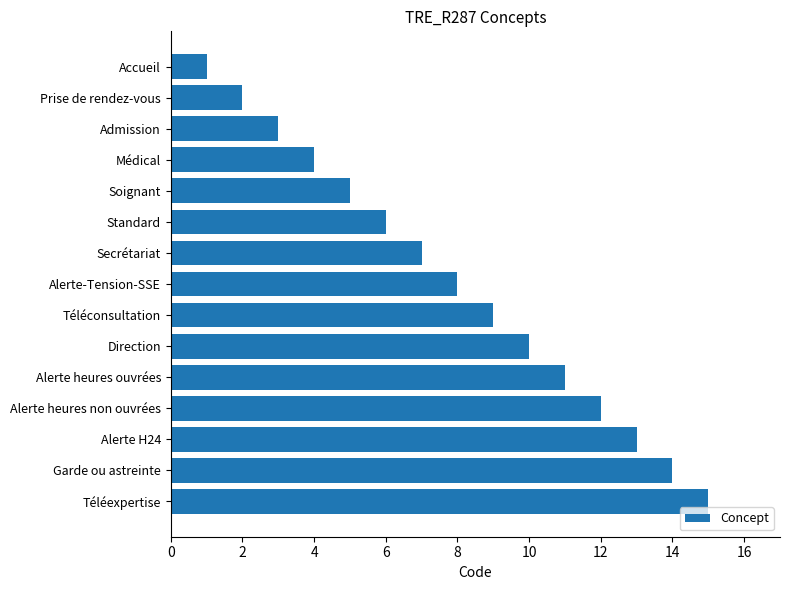

The chart shows a value of 6 at Standard. True or false?

True